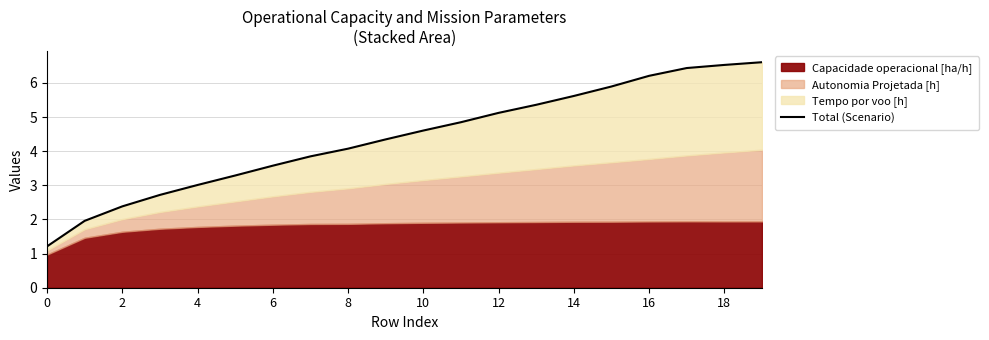

What is the label of the 8th point from the right?

12